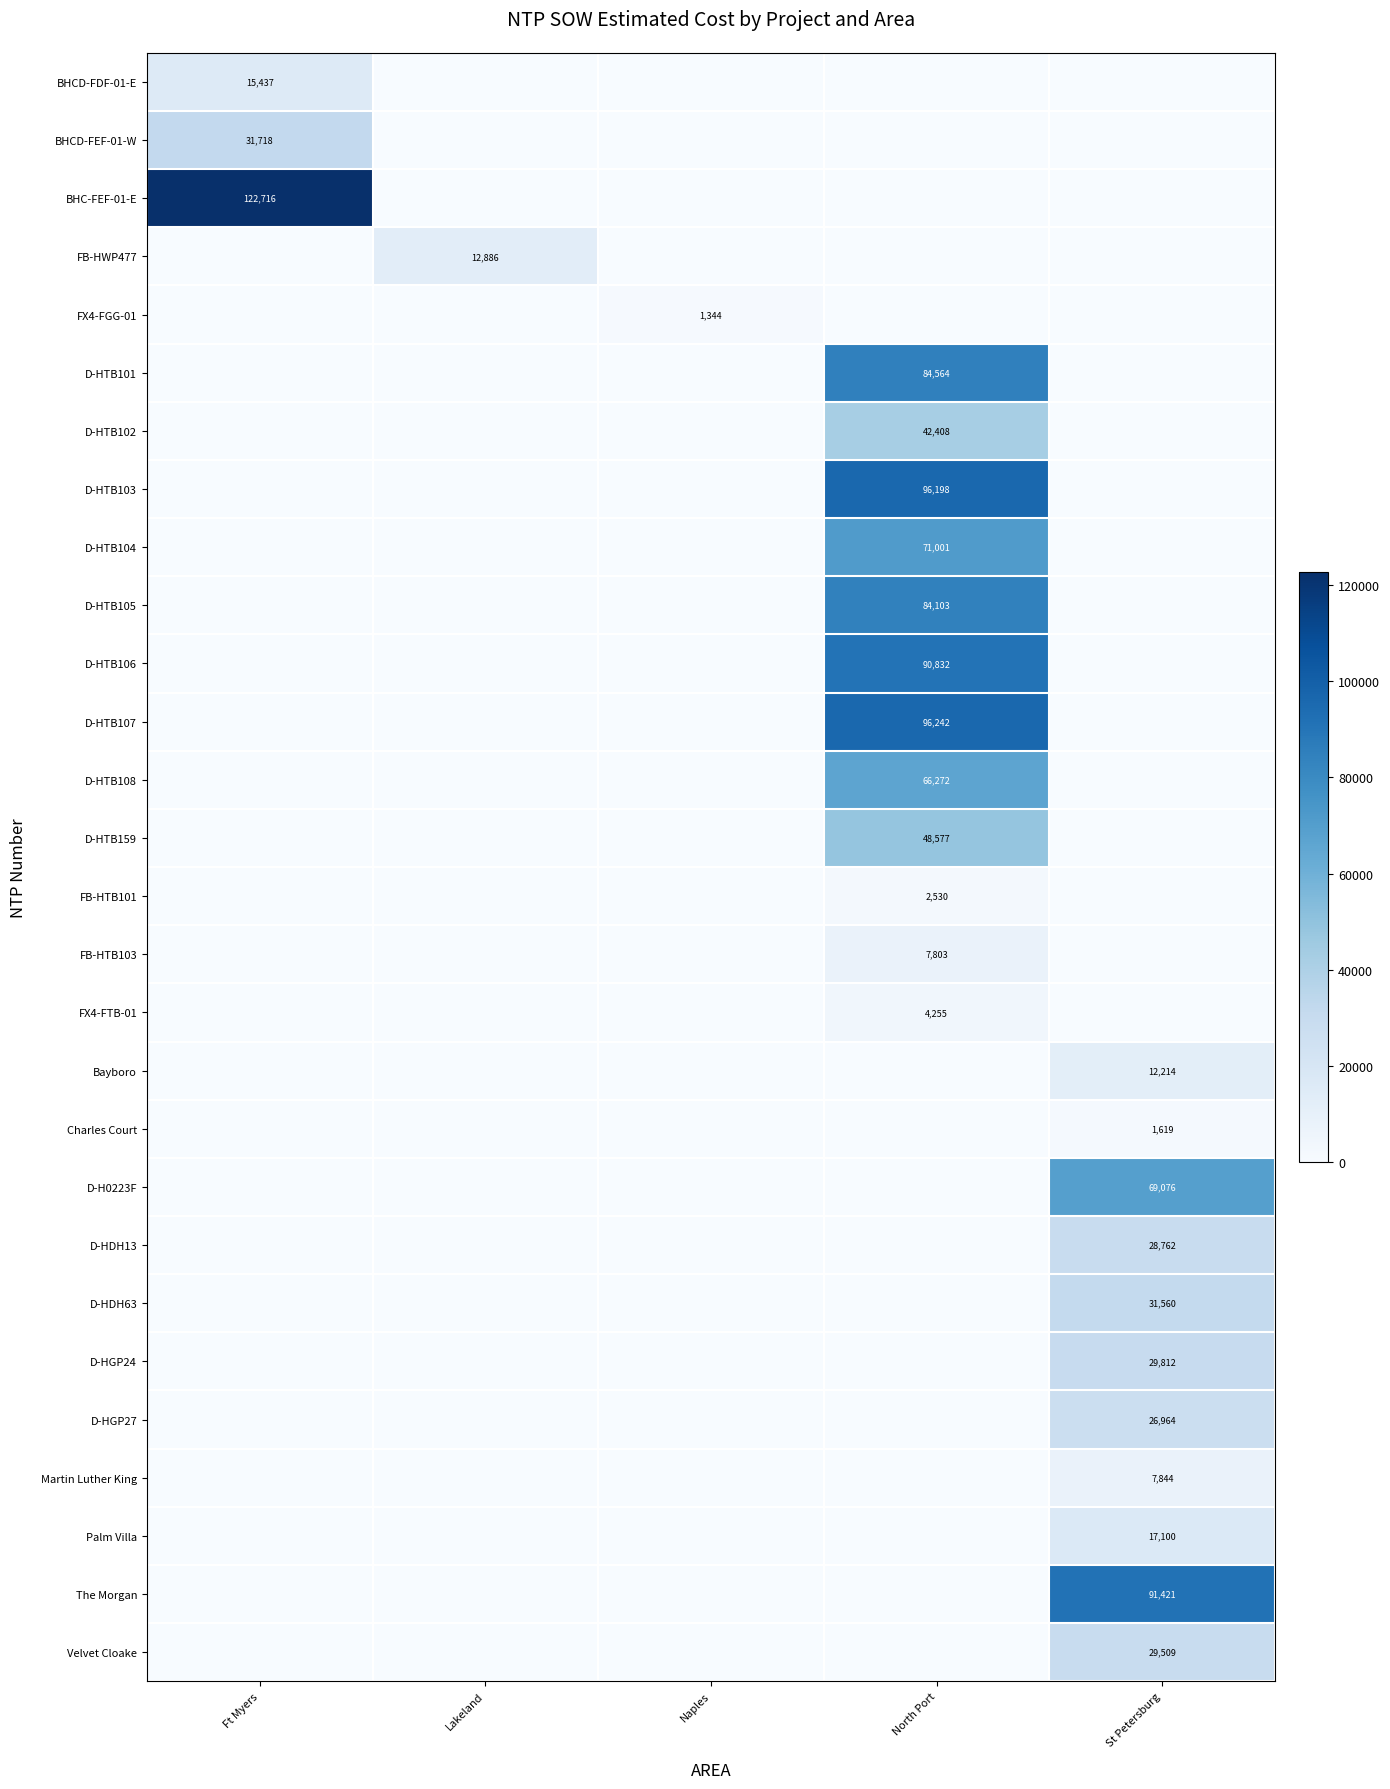

The value of The Morgan at St Petersburg is 151091. True or false?

False